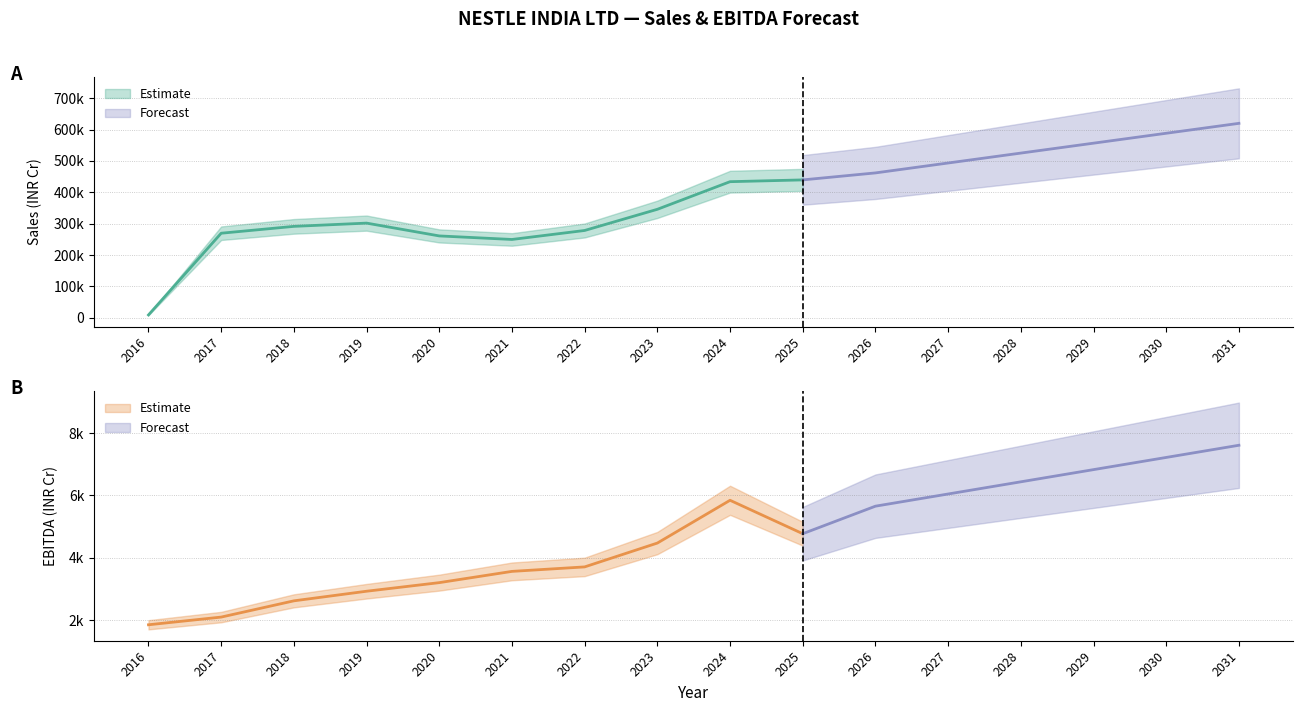

Does the chart have visible grid lines?

Yes